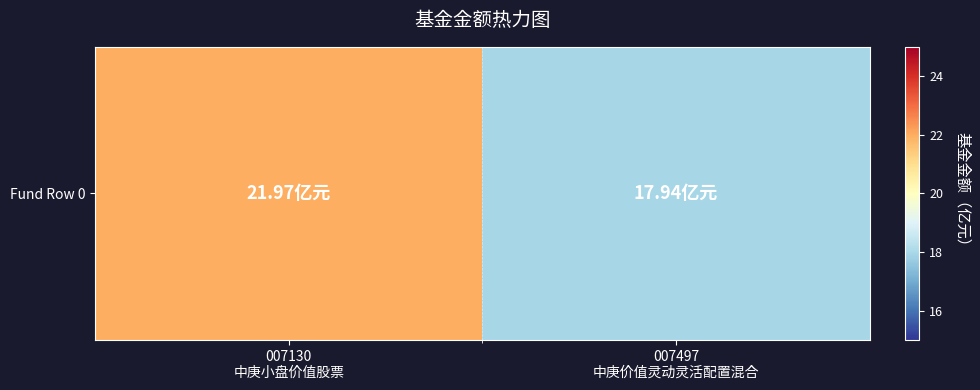

What is the difference between the maximum and minimum values?

4.0